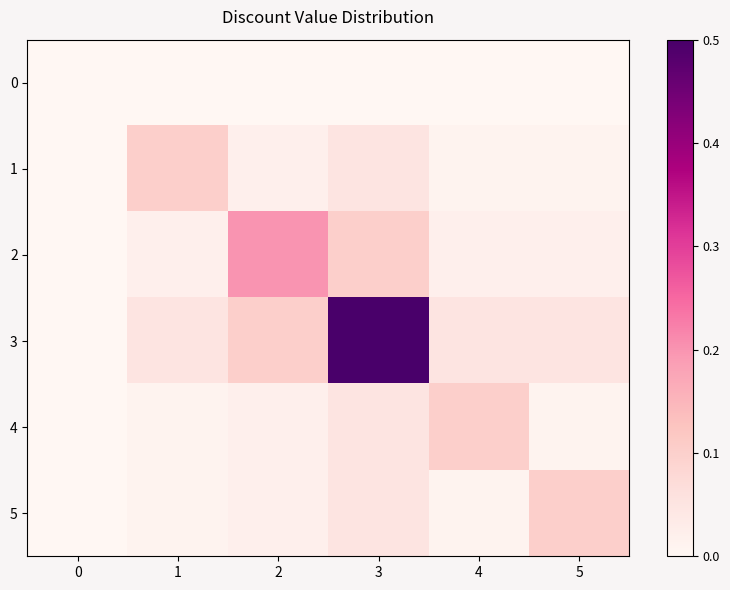

Between 2 and 0, which is larger?

2